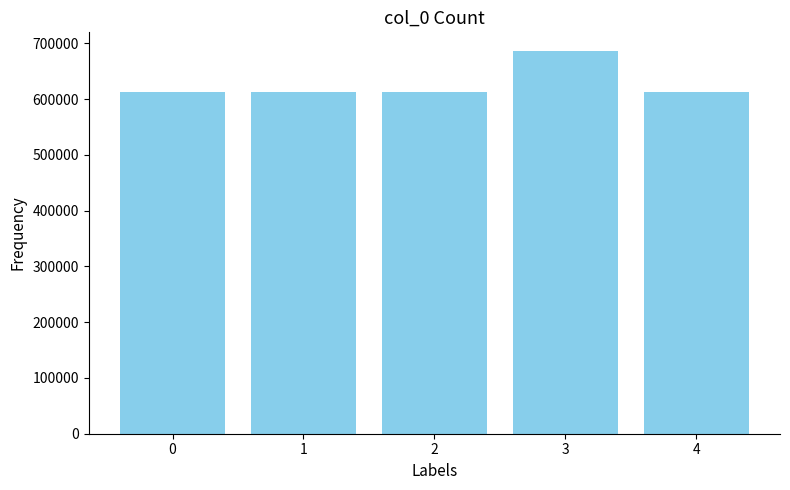

What is the value of the 4th bar from the left?

685563